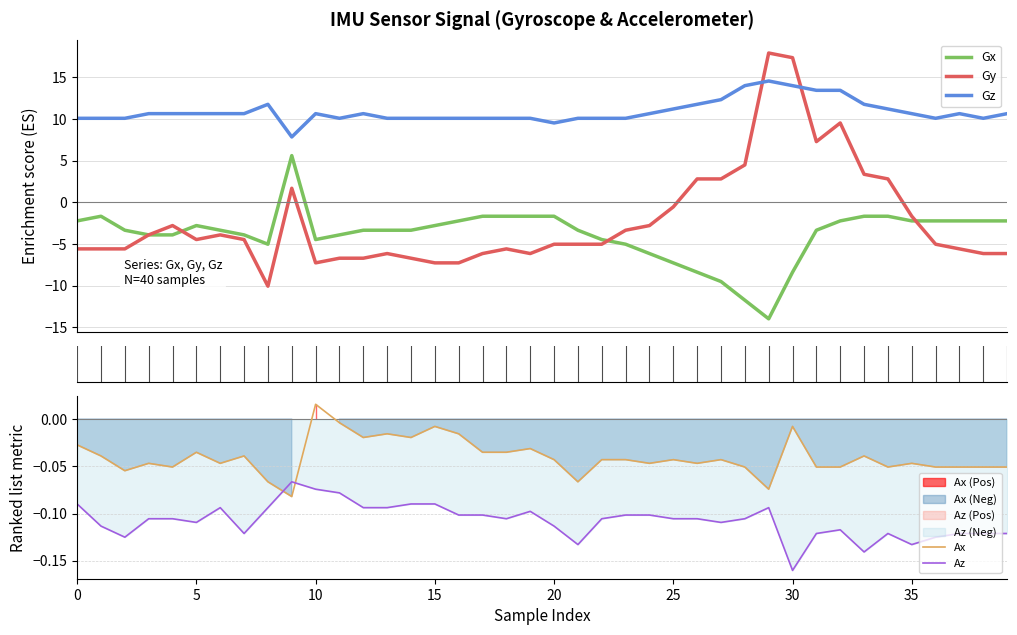

At which category is the sum across all series the highest?

30